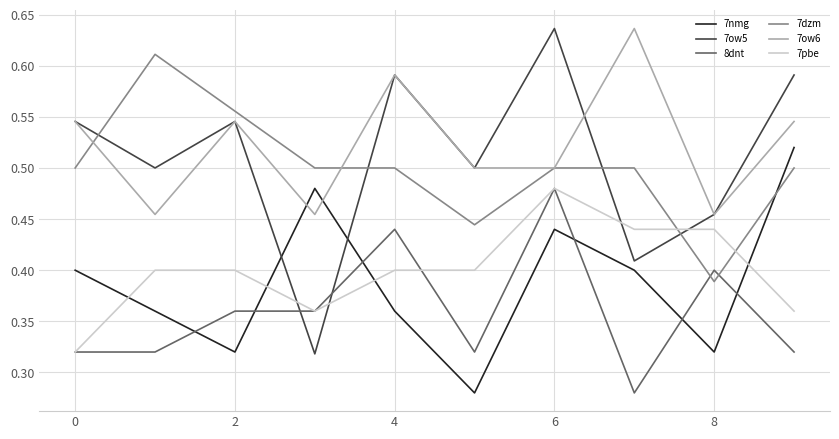

True or false: 7ow6 and 8dnt cross at least once.

False